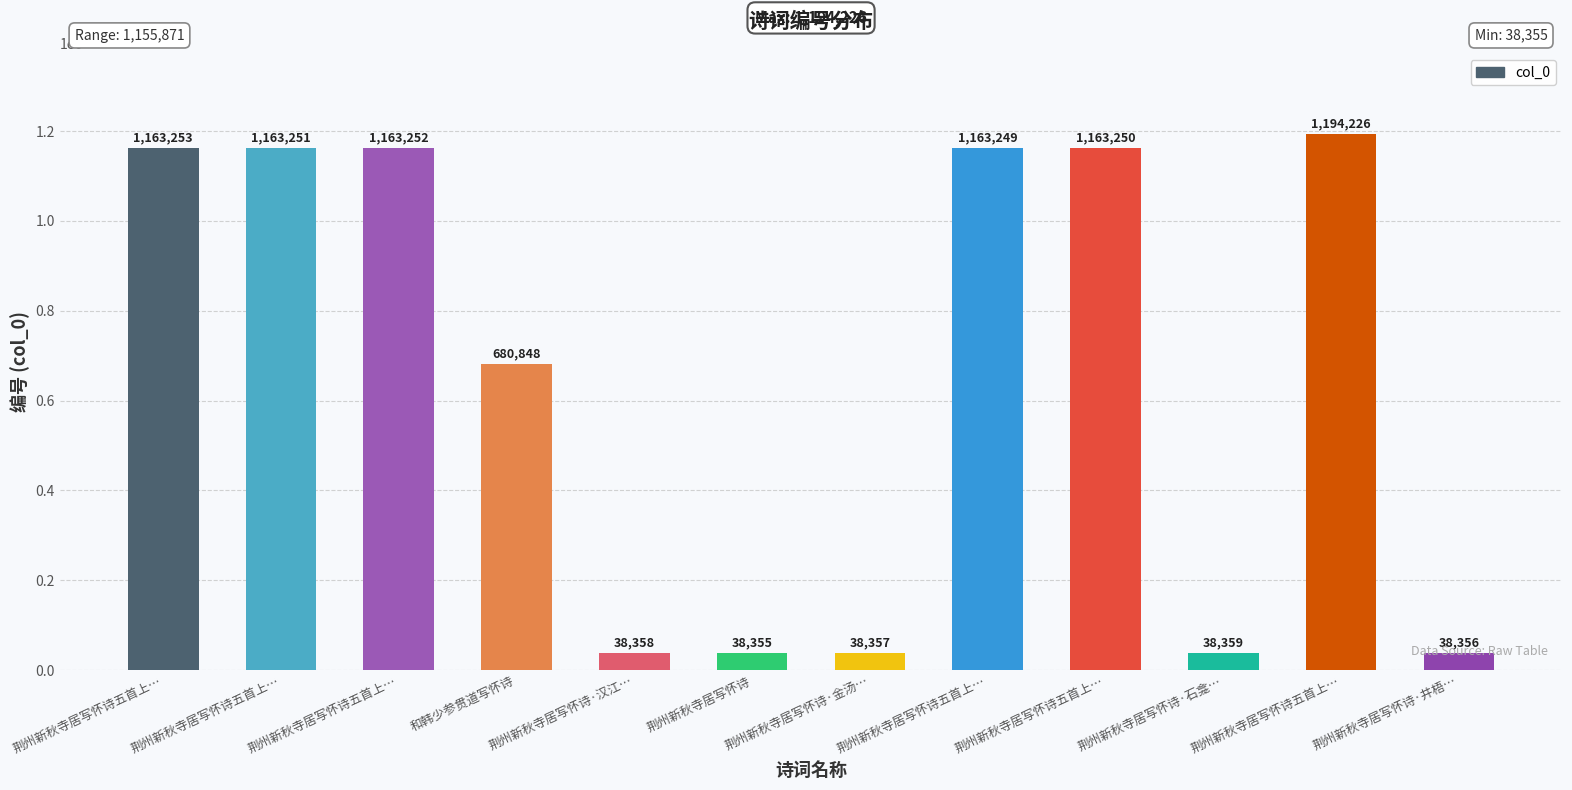

What is the label of the 4th bar from the left?

和韩少参贯道写怀诗